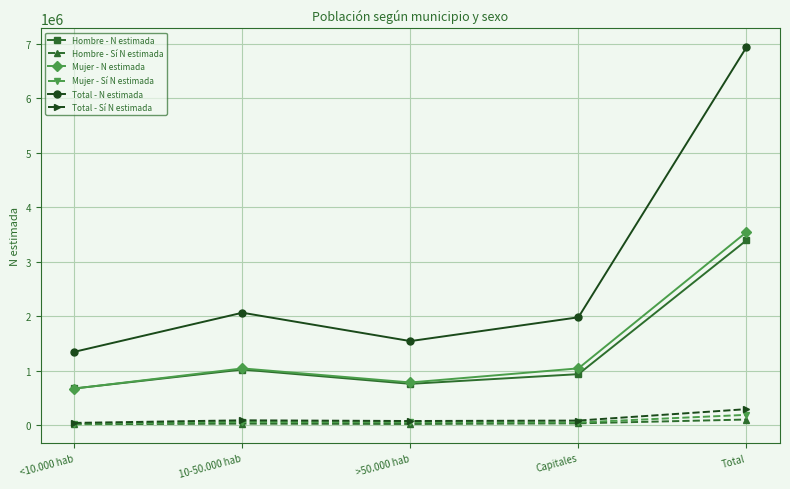

What is the lowest value of the Total - N estimada series?

1347639